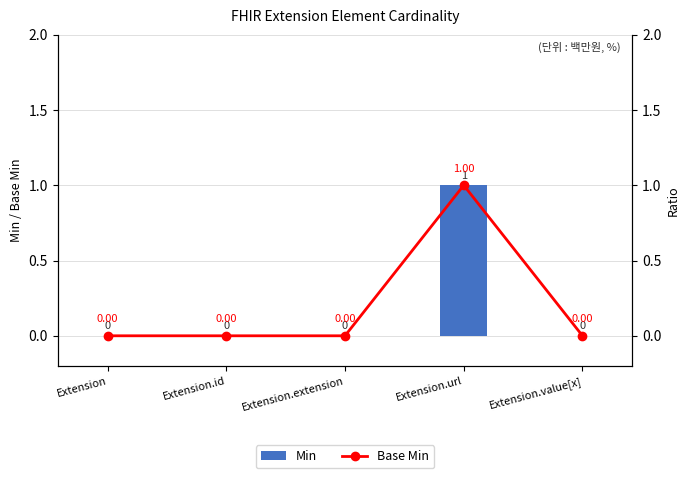

At Extension.extension, list the series in order from smallest to largest.

Min, Base Min